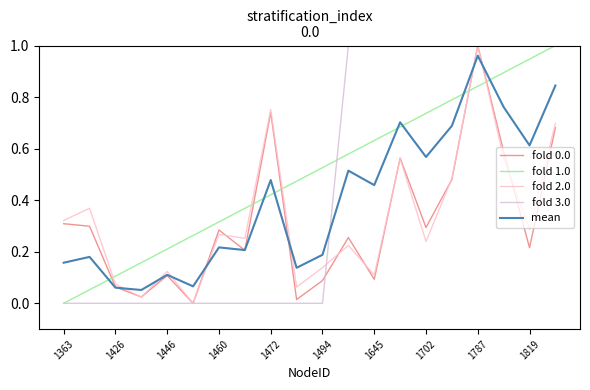

True or false: fold 1.0 and fold 0.0 intersect in this chart.

True